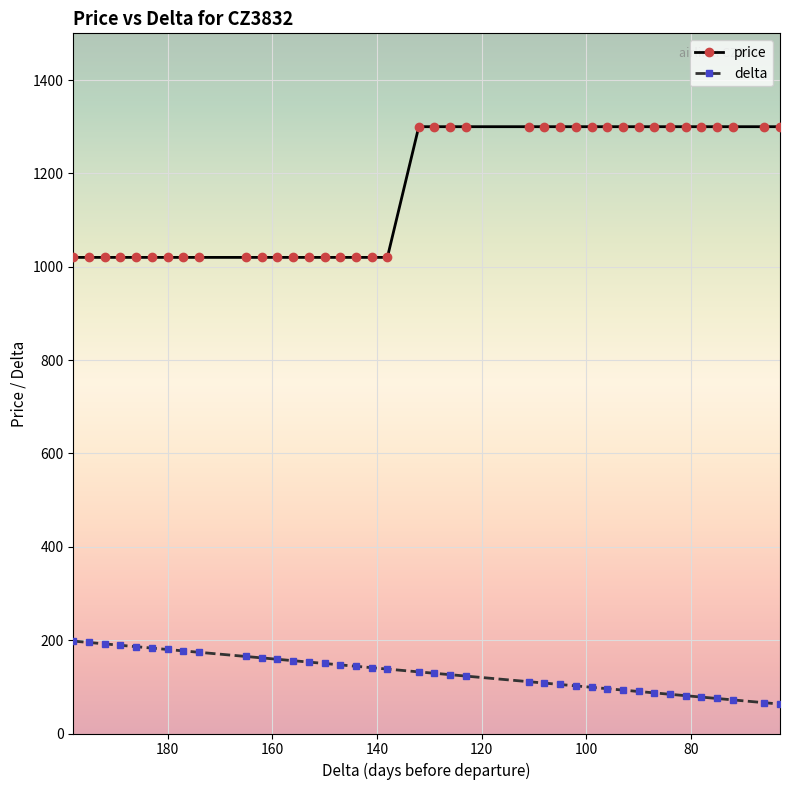

Is the value of price at 30 greater than the value of delta at 15?

Yes